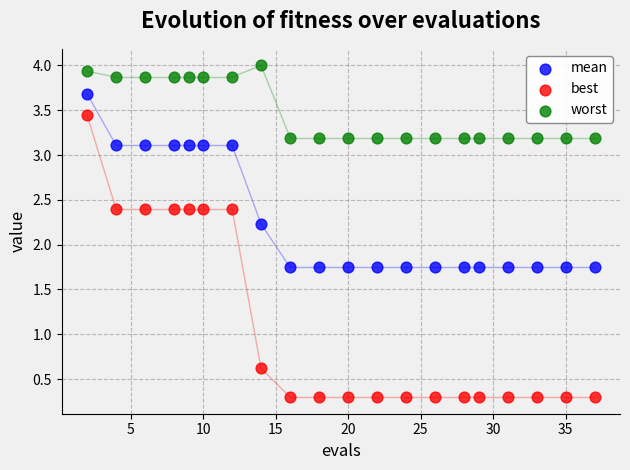

What are all the series names shown in the legend?

mean, best, worst